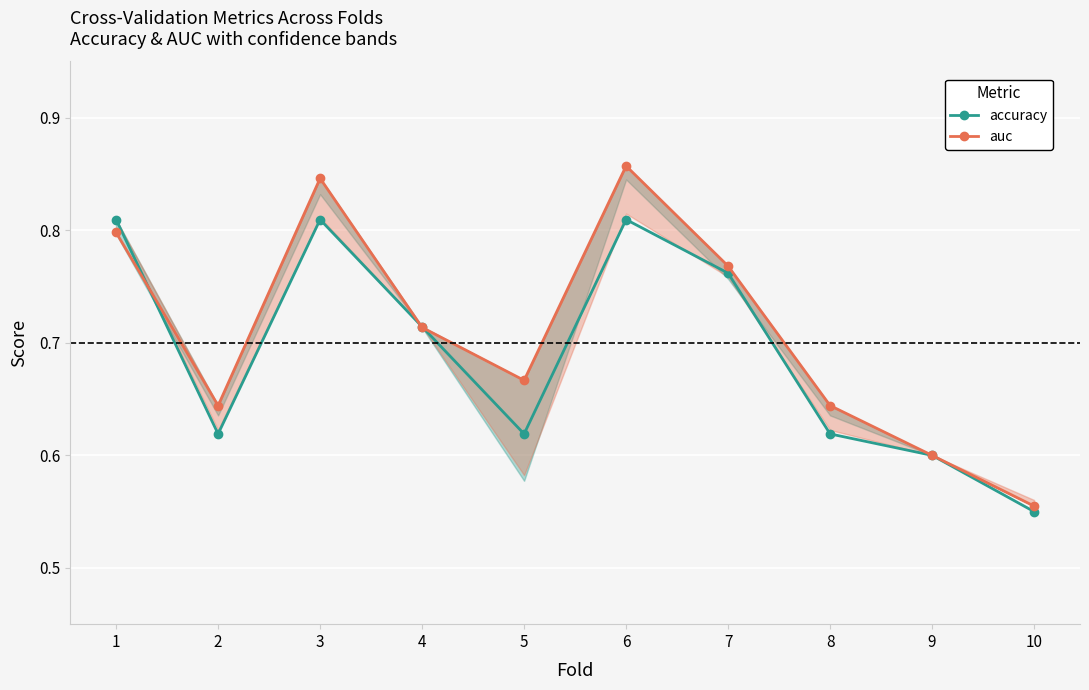

What is the maximum value for auc?

0.9